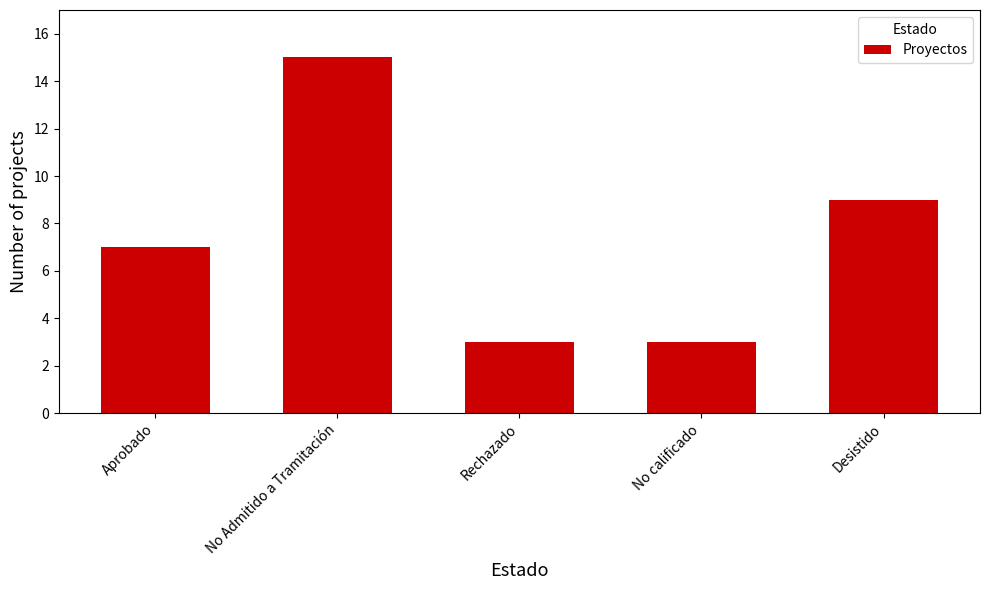

The value at No Admitido a Tramitación is 26. True or false?

False